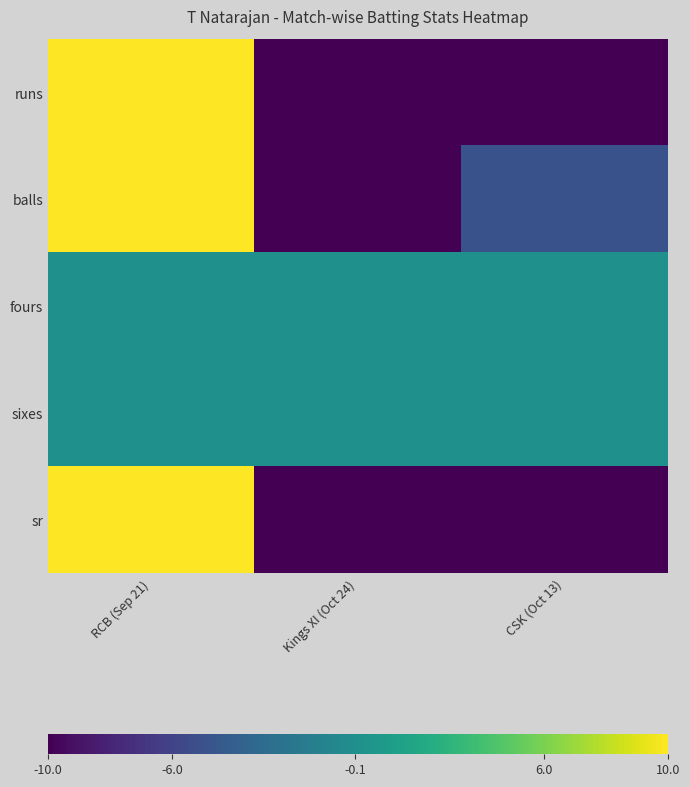

Reading left to right, list all the values displayed in this chart.

runs: RCB (Sep 21)=10	Kings XI (Oct 24)=-10	CSK (Oct 13)=-10
balls: RCB (Sep 21)=10	Kings XI (Oct 24)=-10	CSK (Oct 13)=-5
fours: RCB (Sep 21)=0	Kings XI (Oct 24)=0	CSK (Oct 13)=0
sixes: RCB (Sep 21)=0	Kings XI (Oct 24)=0	CSK (Oct 13)=0
sr: RCB (Sep 21)=10	Kings XI (Oct 24)=-10	CSK (Oct 13)=-10